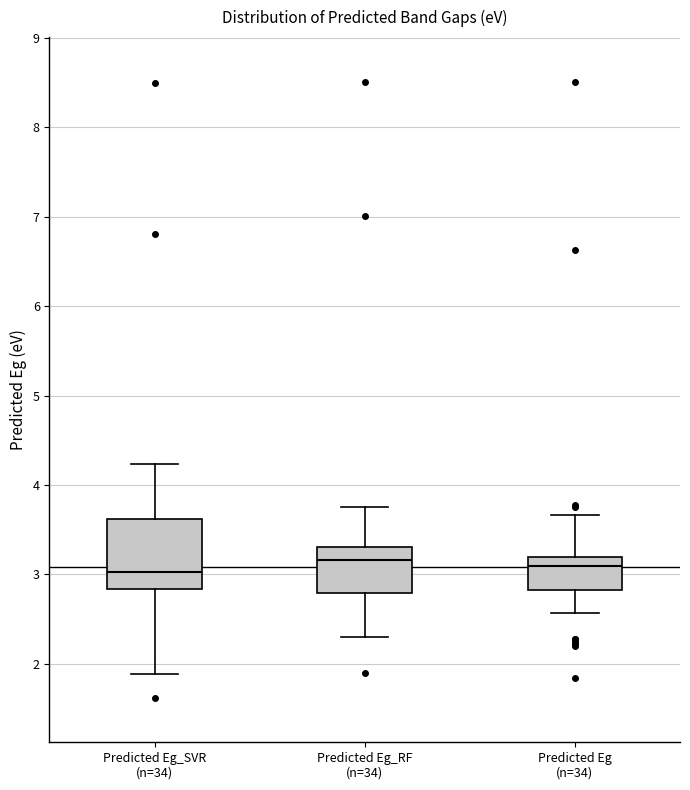

Where is the lower edge of the box for Predicted Eg (n=34) on the y-axis? The values are not printed on the chart, so give them approximately, as read against the axis.

2.8